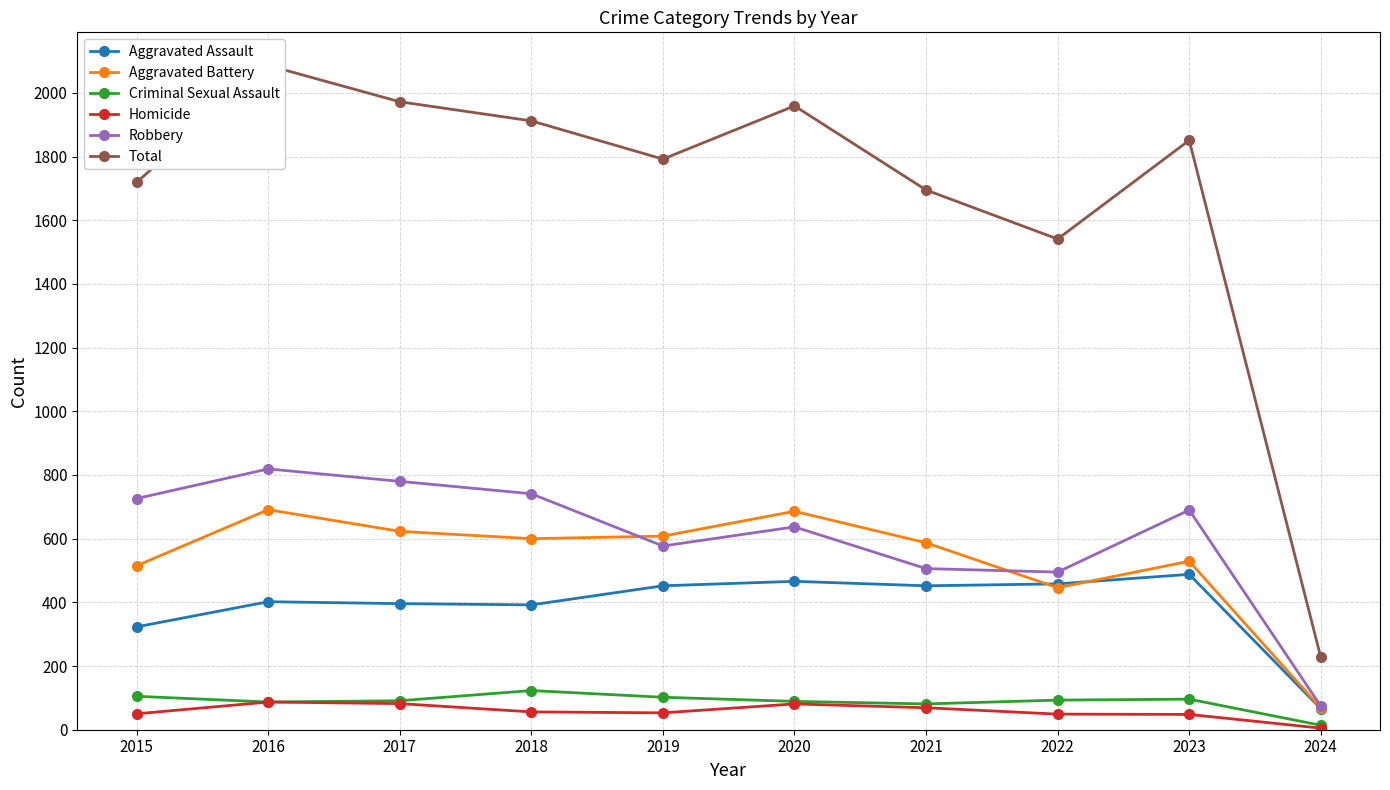

True or false: Total and Criminal Sexual Assault cross at least once.

False